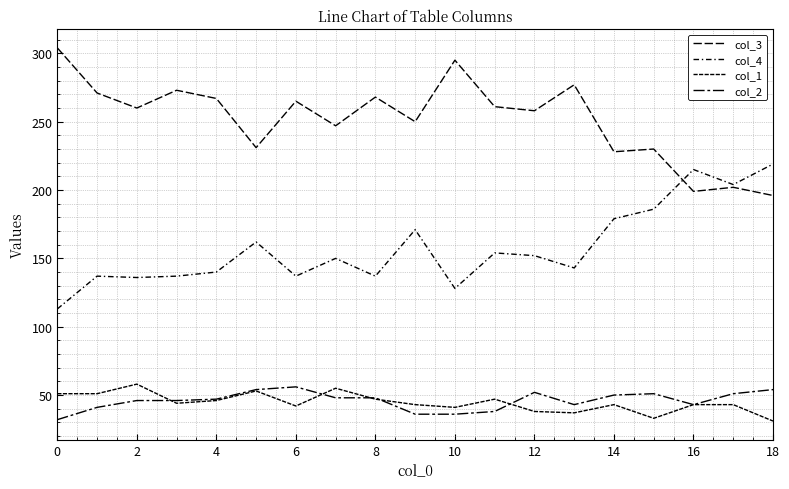

What is the label of the 1st point from the right?

18